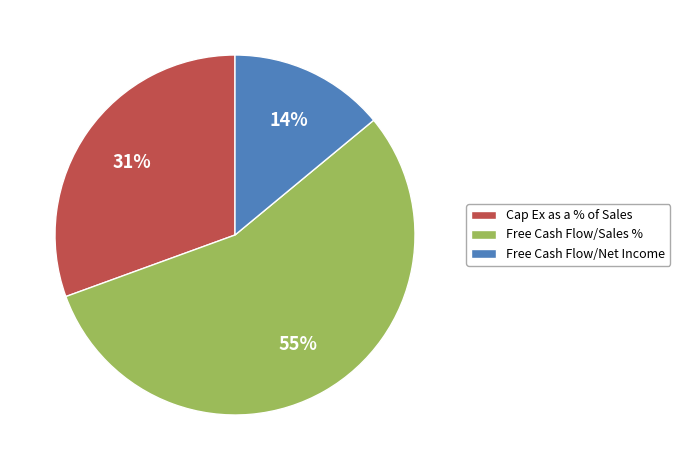

Is the sum of Cap Ex as a % of Sales and Free Cash Flow/Sales % greater than half?

Yes